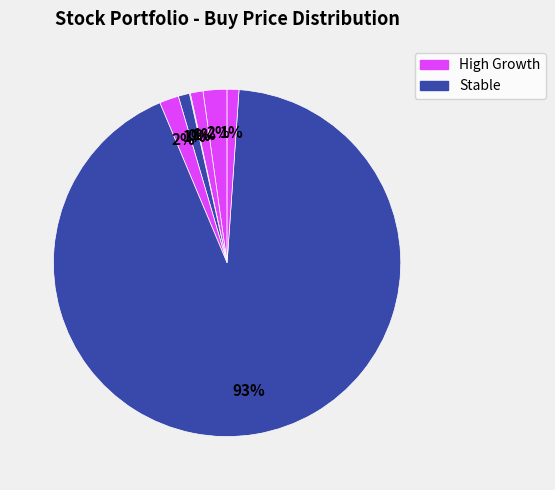

Rank the categories by value from lowest to highest.

ZCAR, CNSP, ZAPP, VVPR, CIFR, KOSS, TSLA